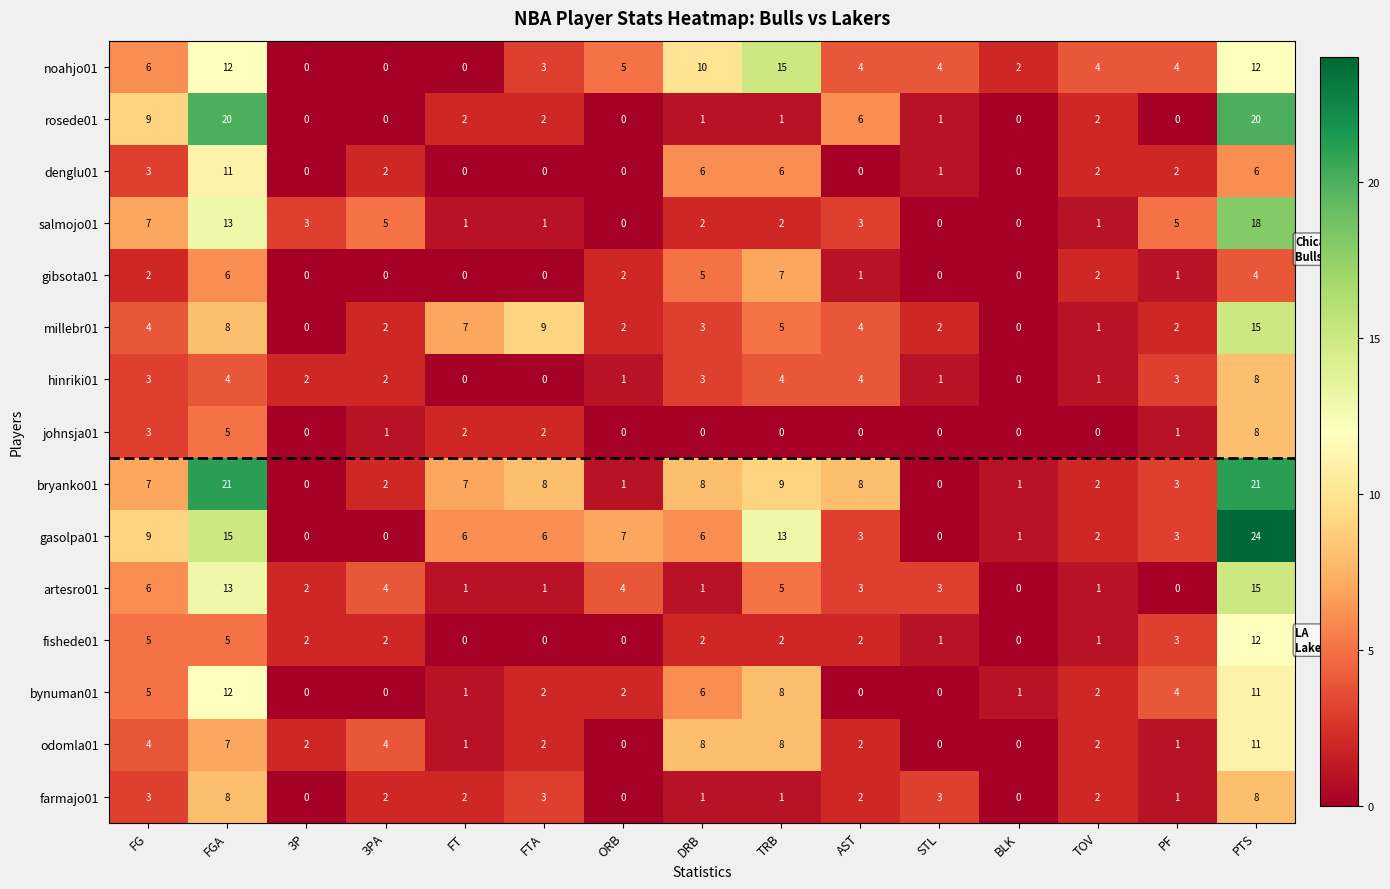

True or false: odomla01 has a value of 11 at PTS.

True